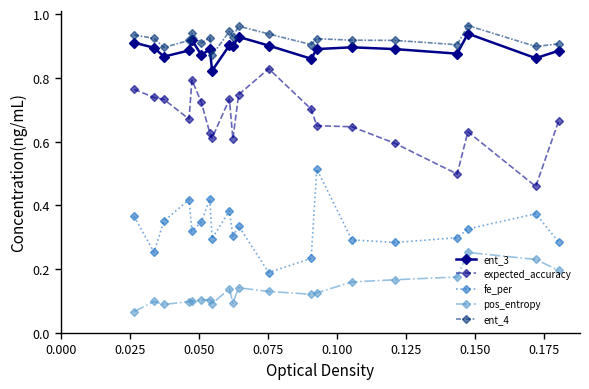

Which series has the widest spread of values?

expected_accuracy